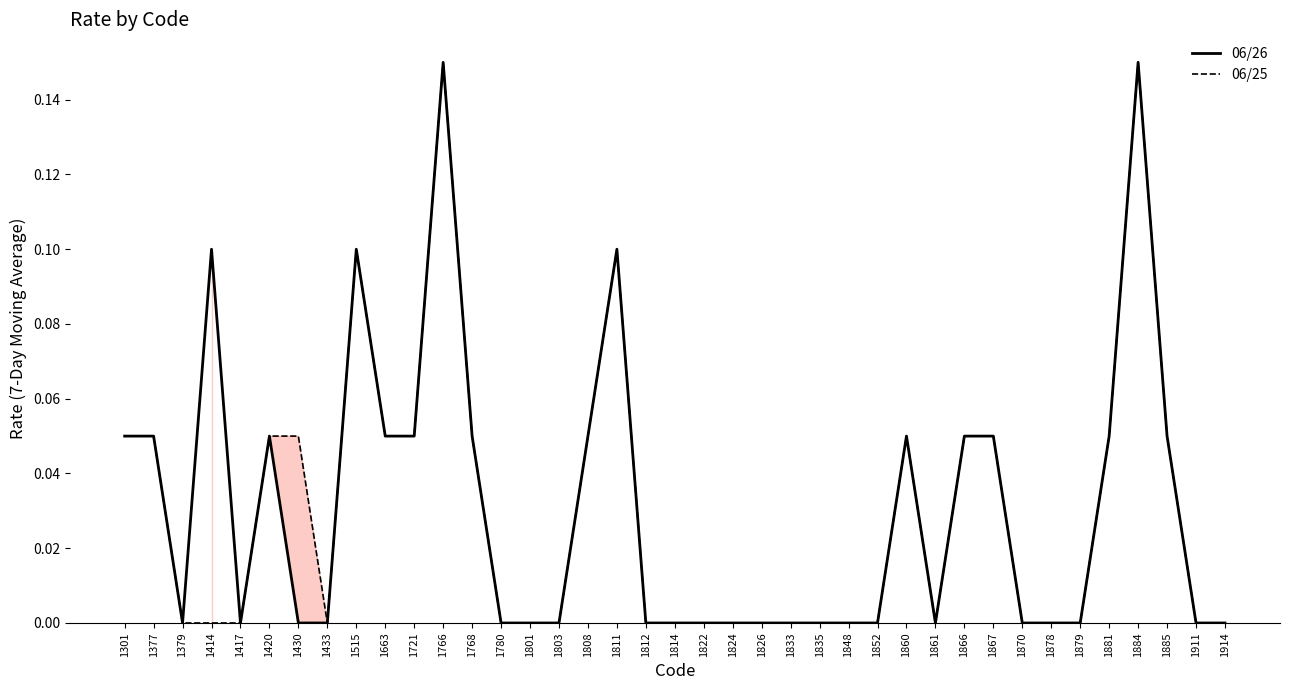

Reading right to left, list all the values displayed in this chart.

06/26: 0.0	0.0	0.1	0.1	0.1	0.0	0.0	0.0	0.1	0.1	0.0	0.1	0.0	0.0	0.0	0.0	0.0	0.0	0.0	0.0	0.0	0.1	0.1	0.0	0.0	0.0	0.1	0.1	0.1	0.1	0.1	0.0	0.0	0.1	0.0	0.1	0.0	0.1	0.1
06/25: 0.0	0.0	0.1	0.1	0.1	0.0	0.0	0.0	0.1	0.1	0.0	0.1	0.0	0.0	0.0	0.0	0.0	0.0	0.0	0.0	0.0	0.1	0.1	0.0	0.0	0.0	0.1	0.1	0.1	0.1	0.1	0.0	0.1	0.1	0.0	0.0	0.0	0.1	0.1